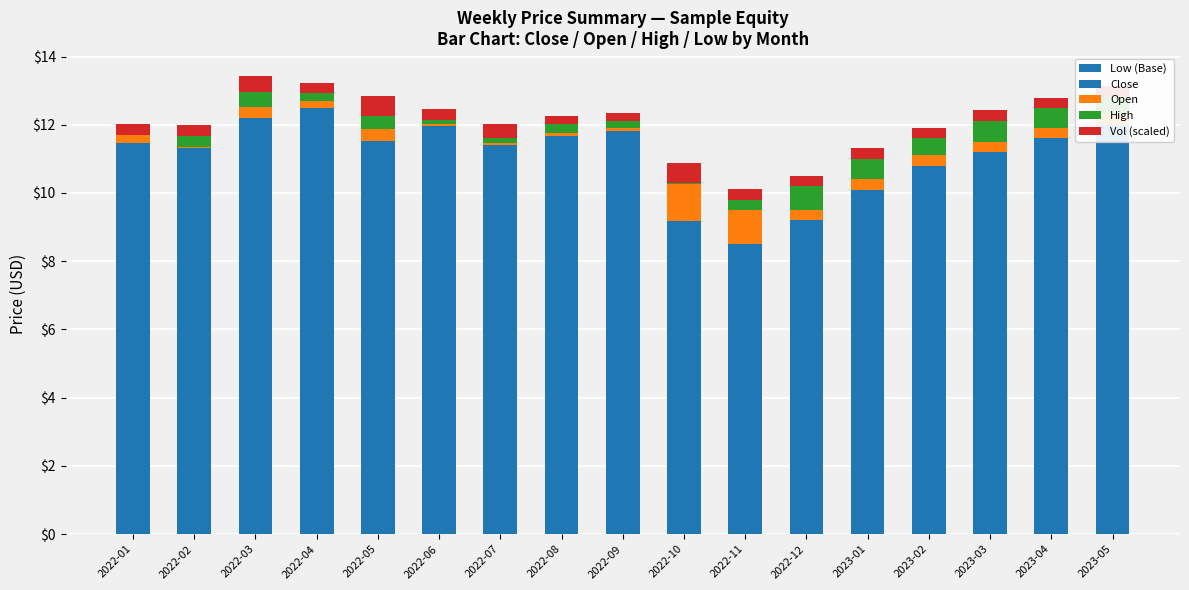

Count the number of categories in the chart.

17